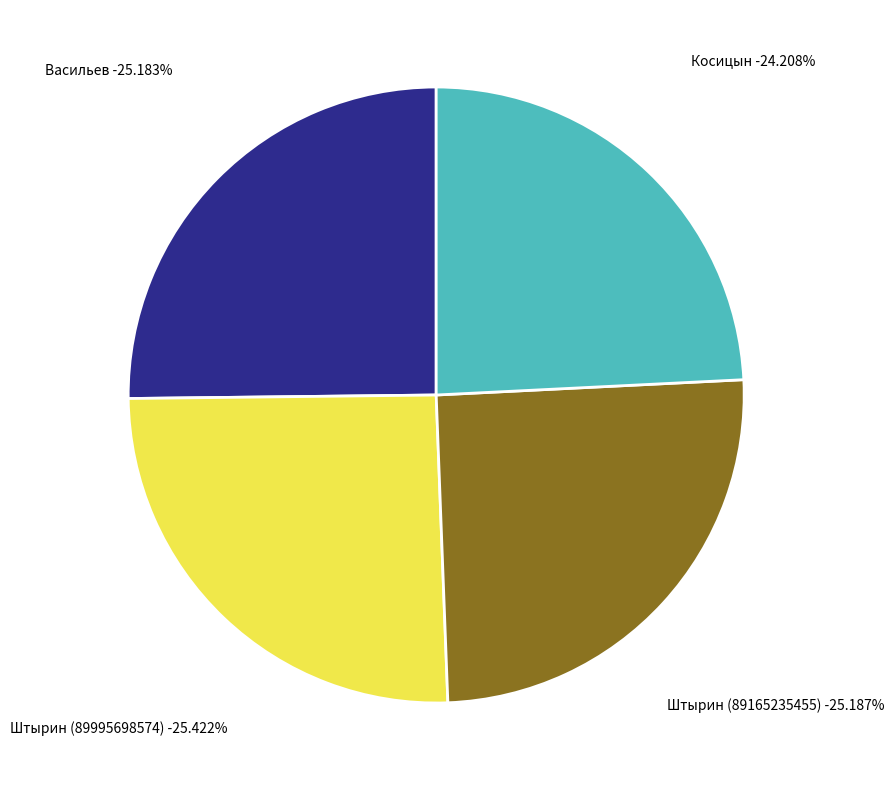

Is it true that Штырин (89995698574) is 14% of the pie?

False